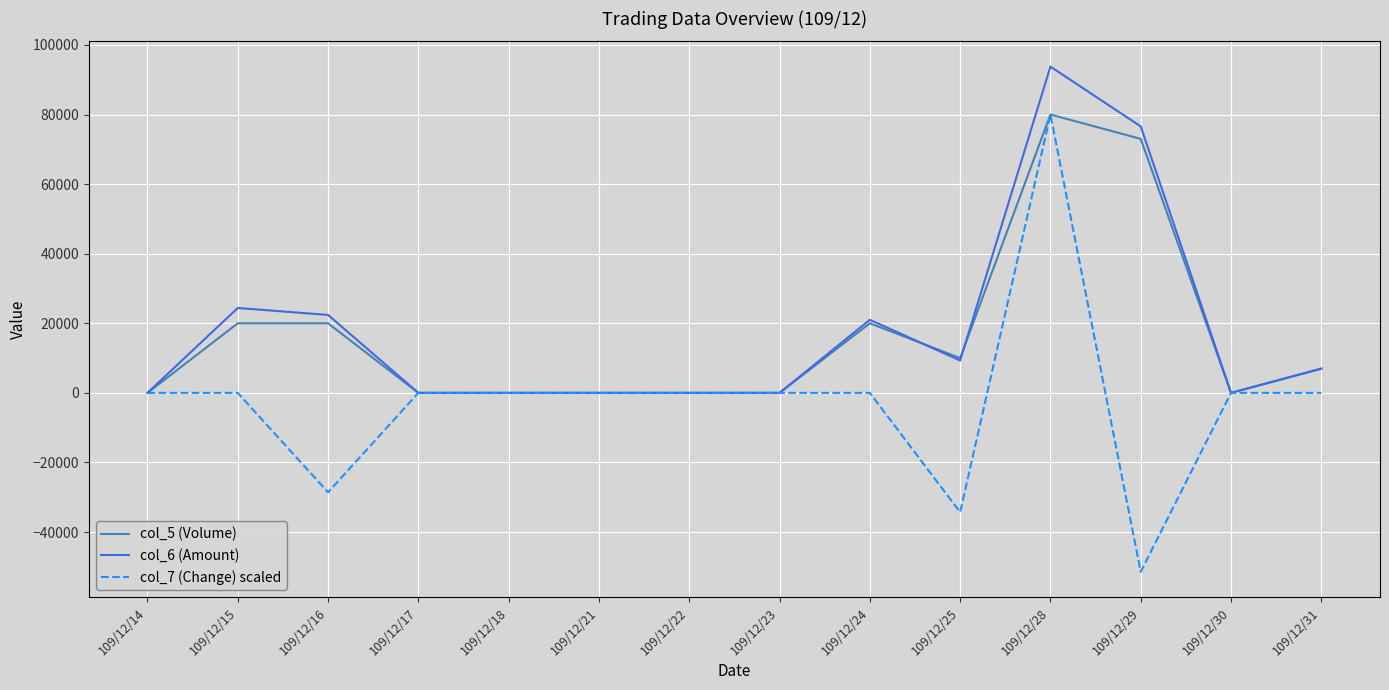

What are all the series names shown in the legend?

col_5 (Volume), col_6 (Amount), col_7 (Change) scaled